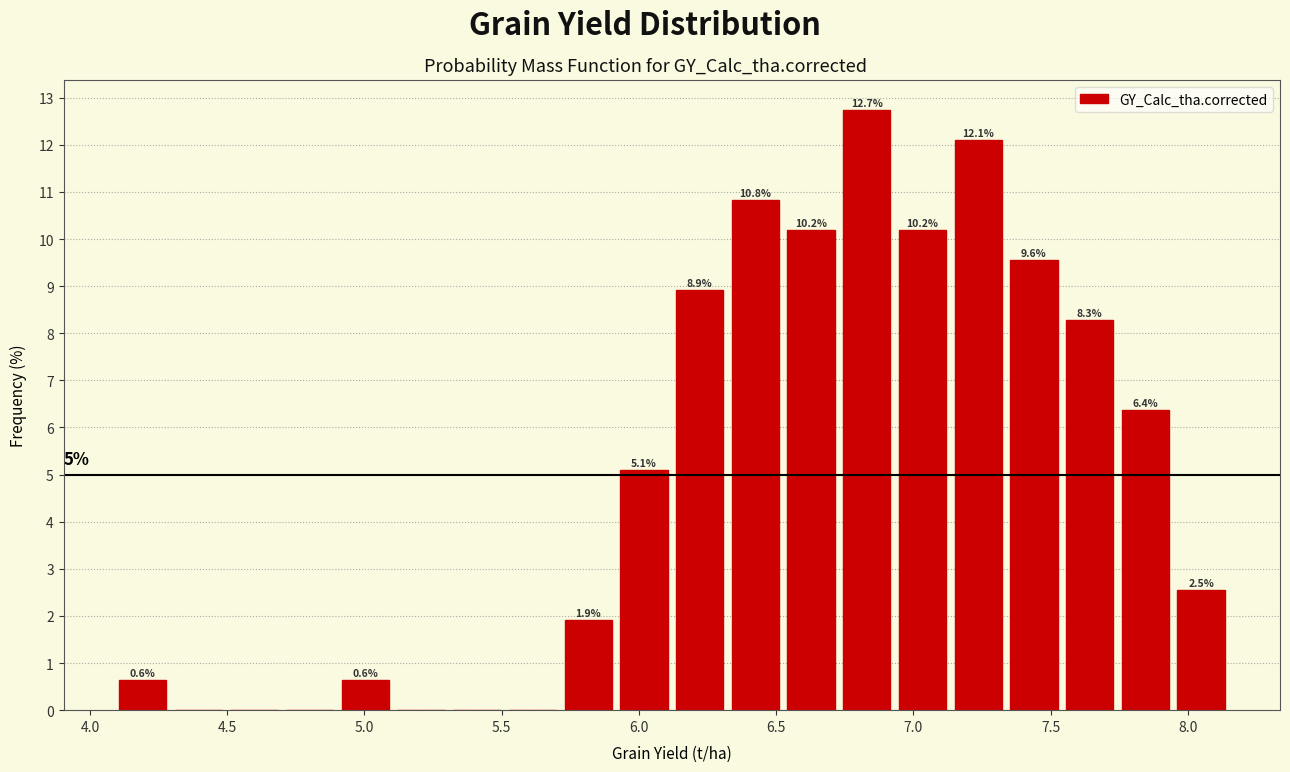

Over which range of the x-axis is the bar tallest?

6.75 to 6.95